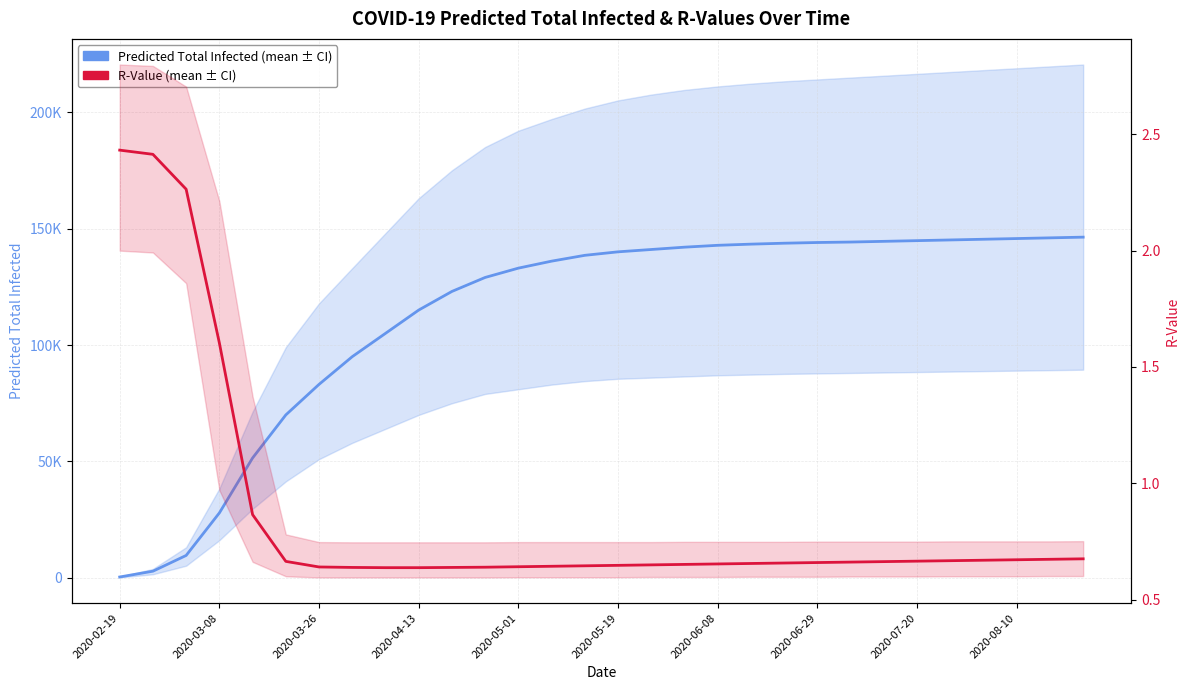

Is it true that R-Value (mean) equals 0.7 at 2020-08-10?

True